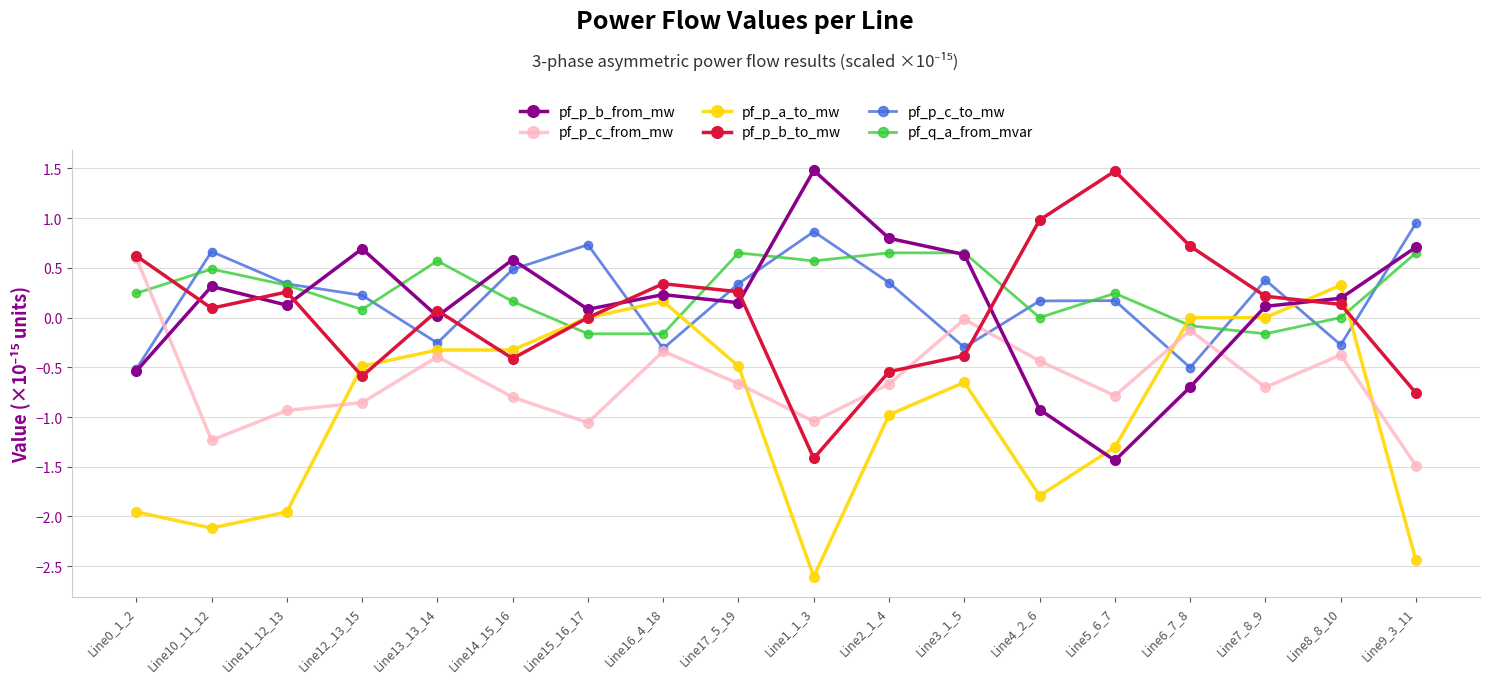

How many series are shown in this chart?

6